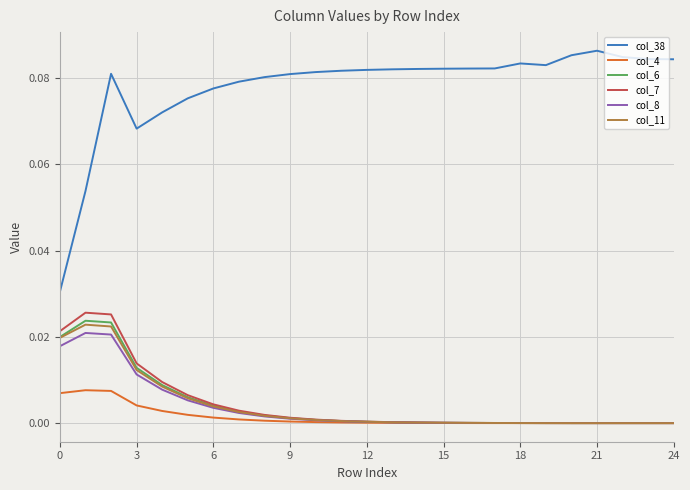

Rank the series by their maximum value, from lowest to highest.

col_4, col_8, col_11, col_6, col_7, col_38